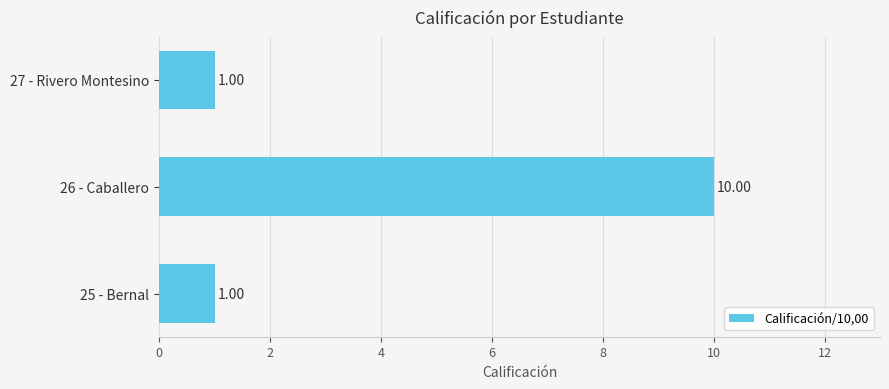

Approximately how many times larger is the value at 26 - Caballero compared to 27 - Rivero Montesino?

10.0